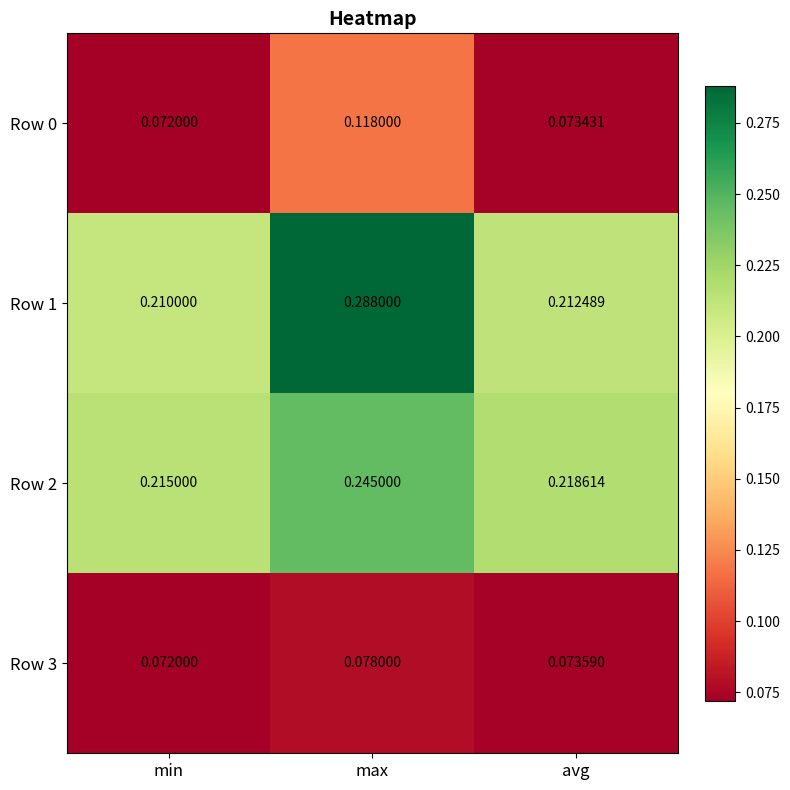

At which label is Row 3 closest to 0?

min